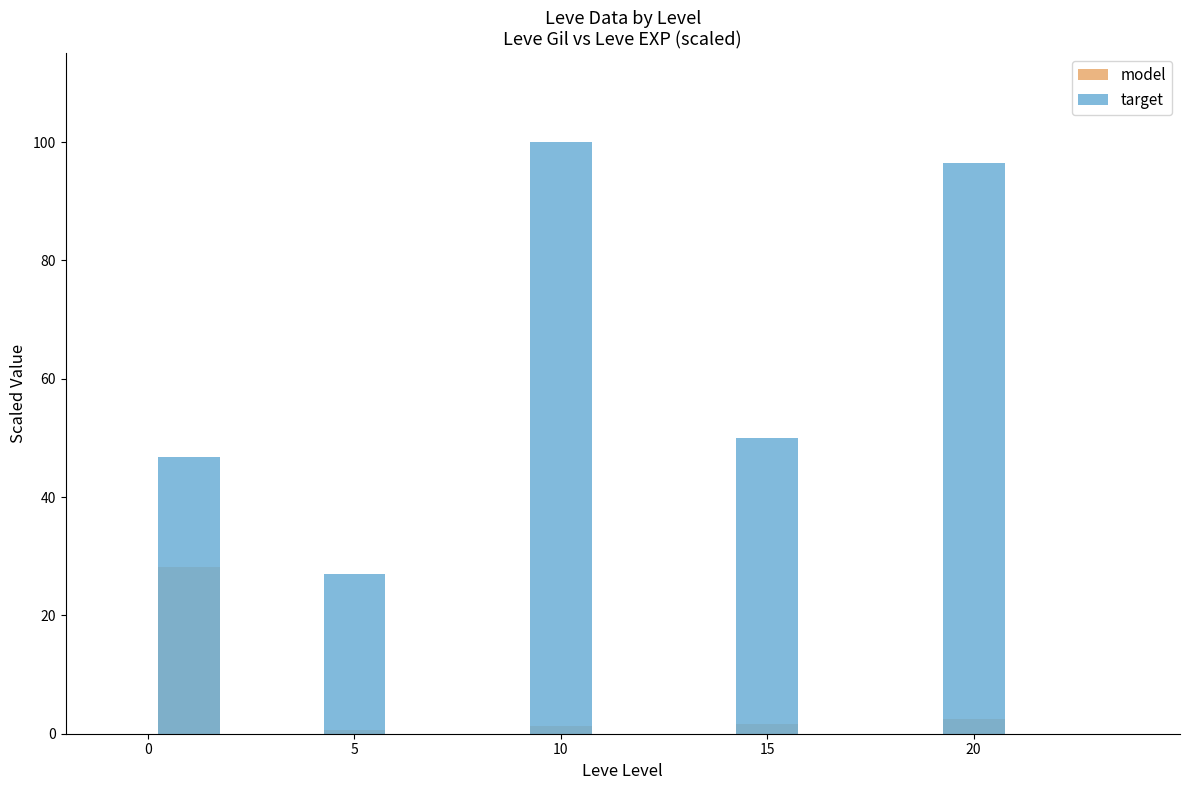

What is the value of the model bar at the 1st from the left?

28.2